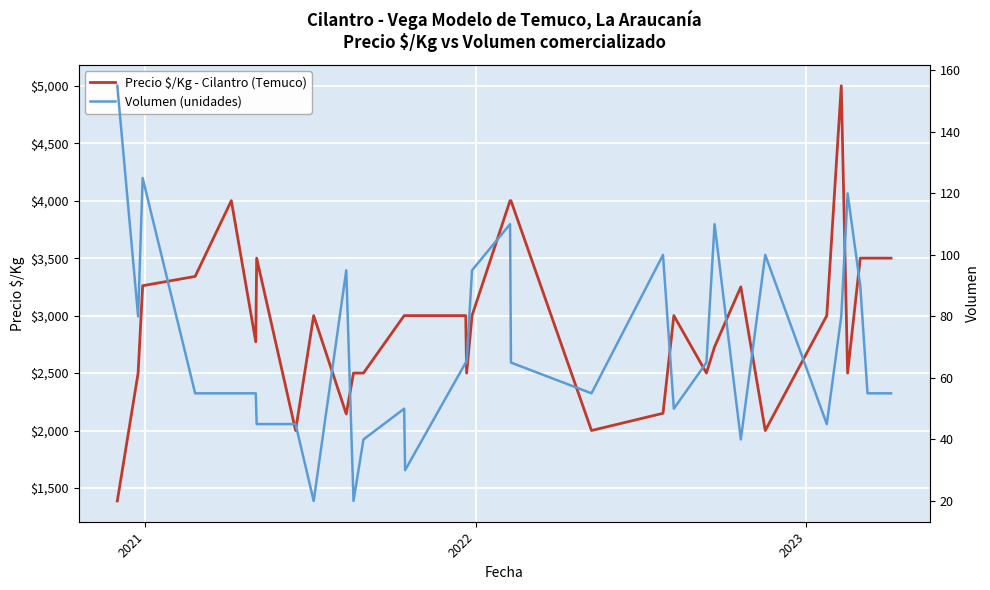

What is the difference between the second highest and minimum values in the Precio $/Kg - Cilantro (Temuco) series?

2613